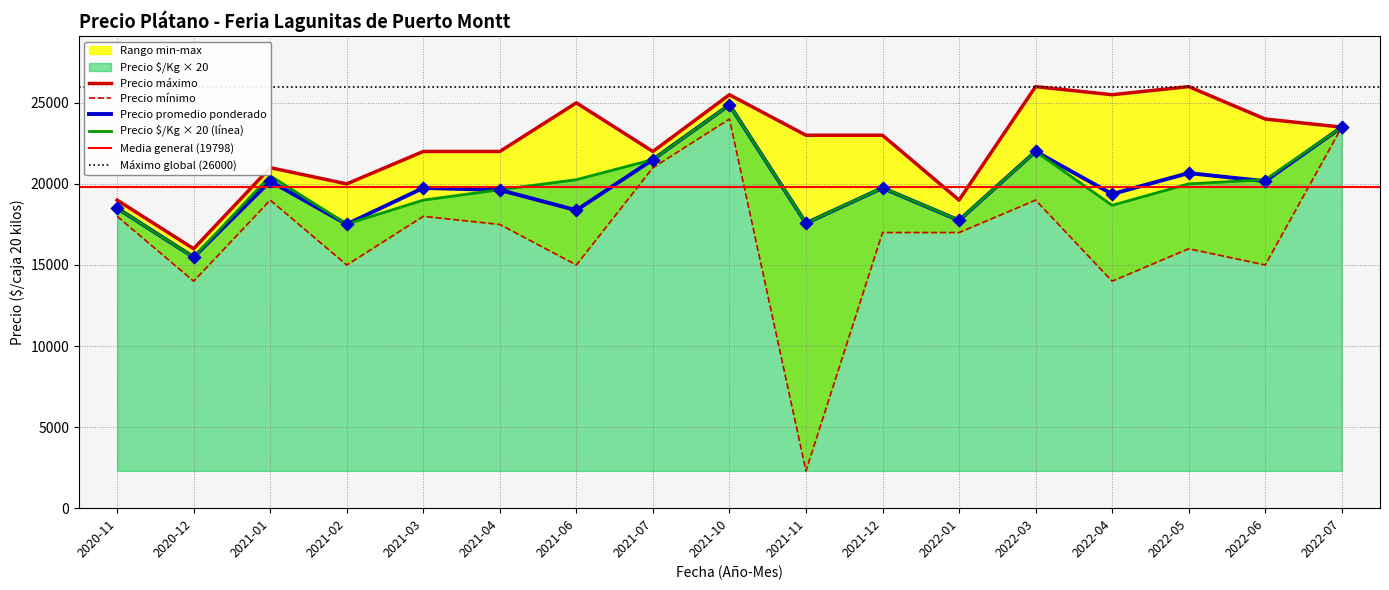

Is the value of Precio promedio ponderado at 2022-01 greater than the value of Precio $/Kg × 20 (línea) at 2020-11?

No